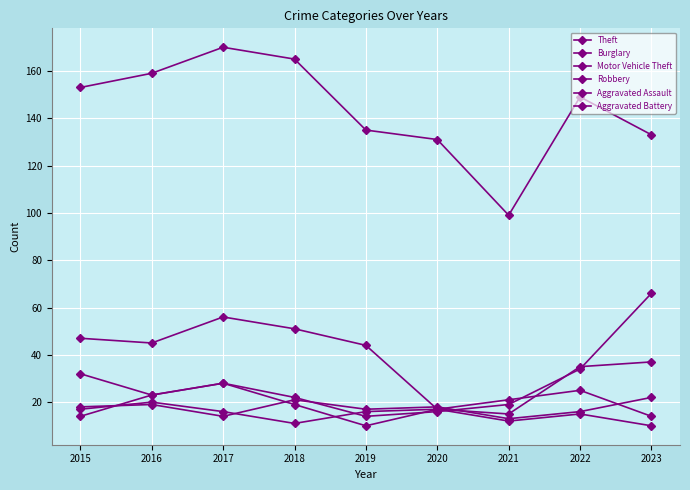

What is the sum of the Robbery values at 2018 and 2022?

44